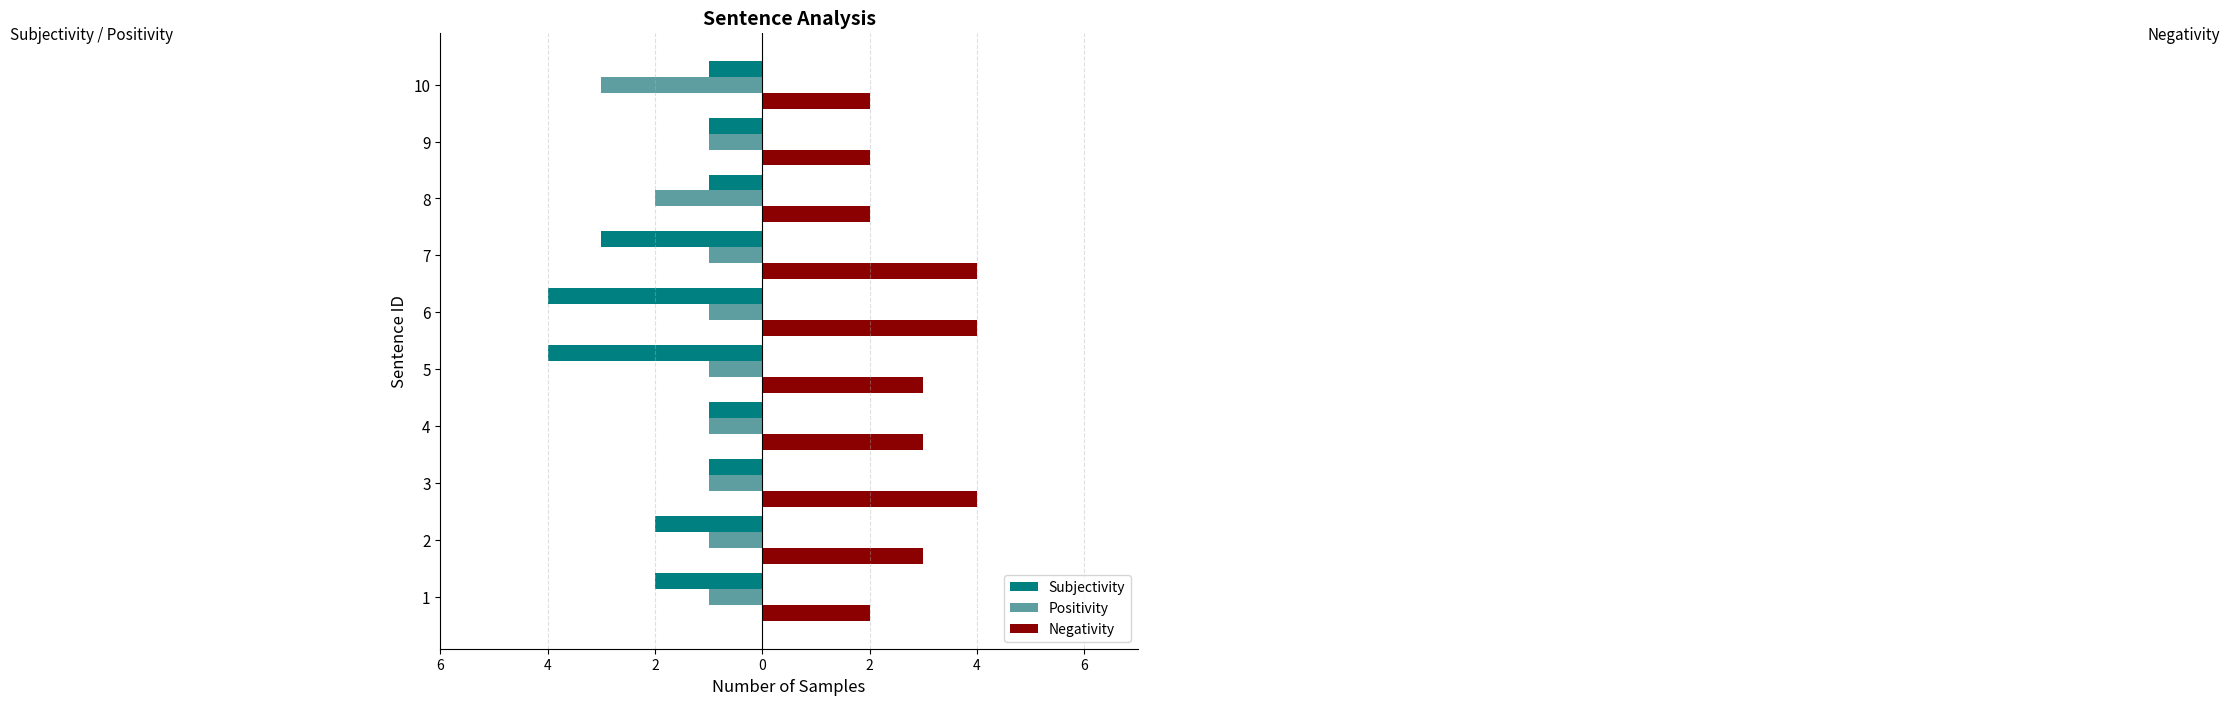

What are all the series names shown in the legend?

Subjectivity, Positivity, Negativity